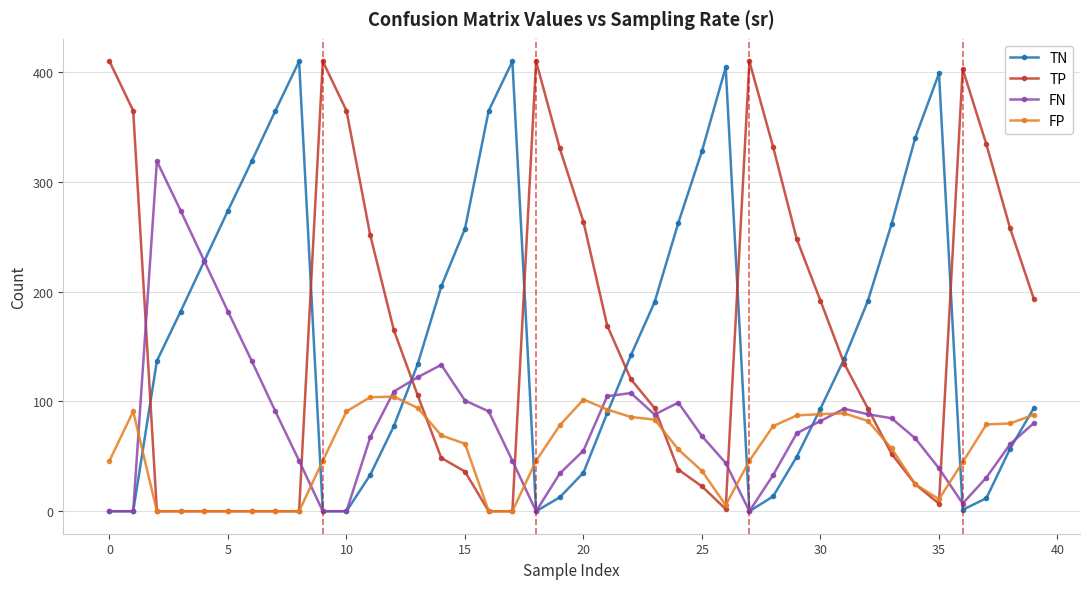

At how many categories does at least one series exceed 392?

9